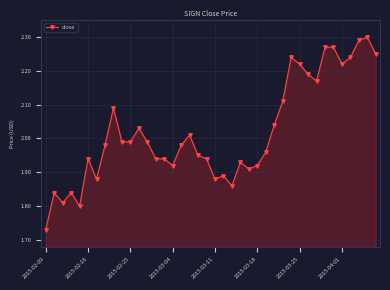

What is the sum of all values?

80.8